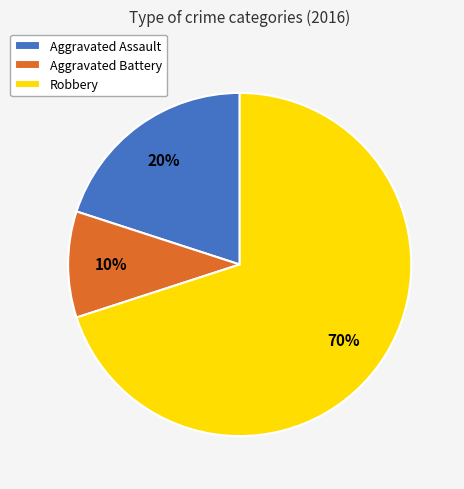

What is the smallest slice in the pie chart?

Aggravated Battery